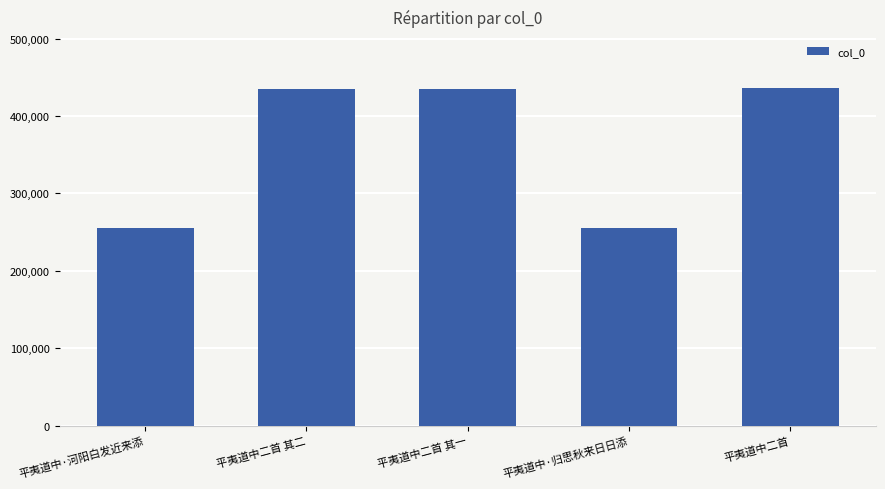

How many values are below 434788?

2